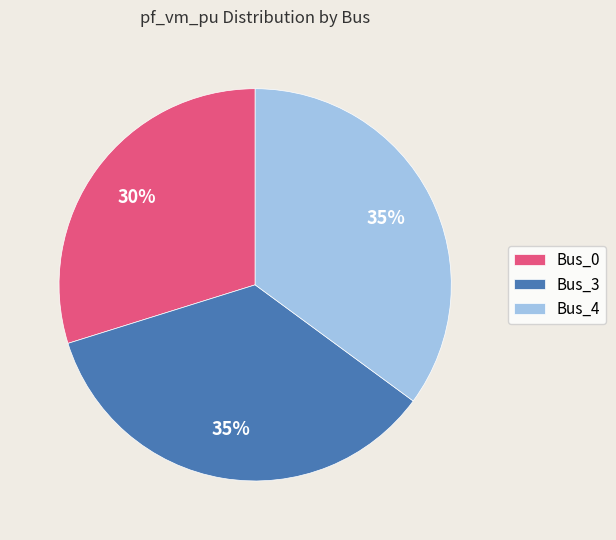

Is it true that Bus_3 is 26% of the pie?

False